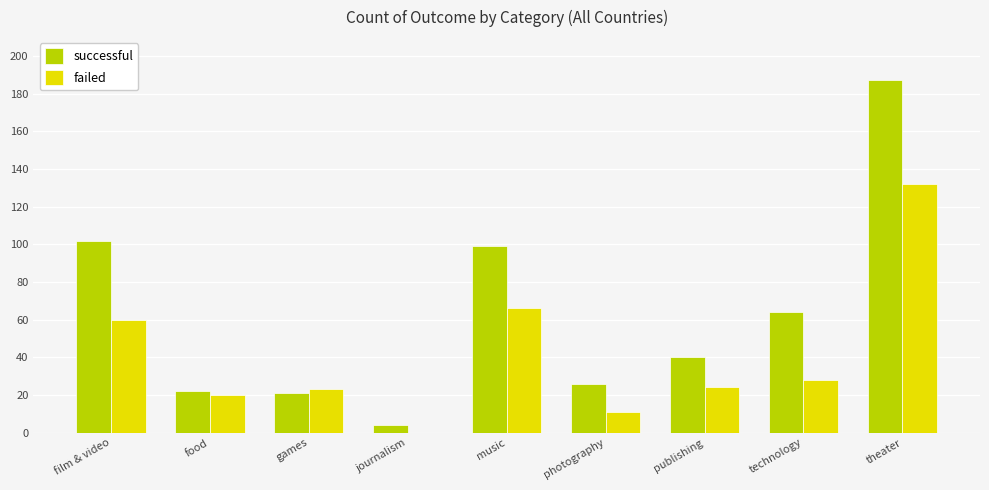

Count the number of data series in this chart.

2